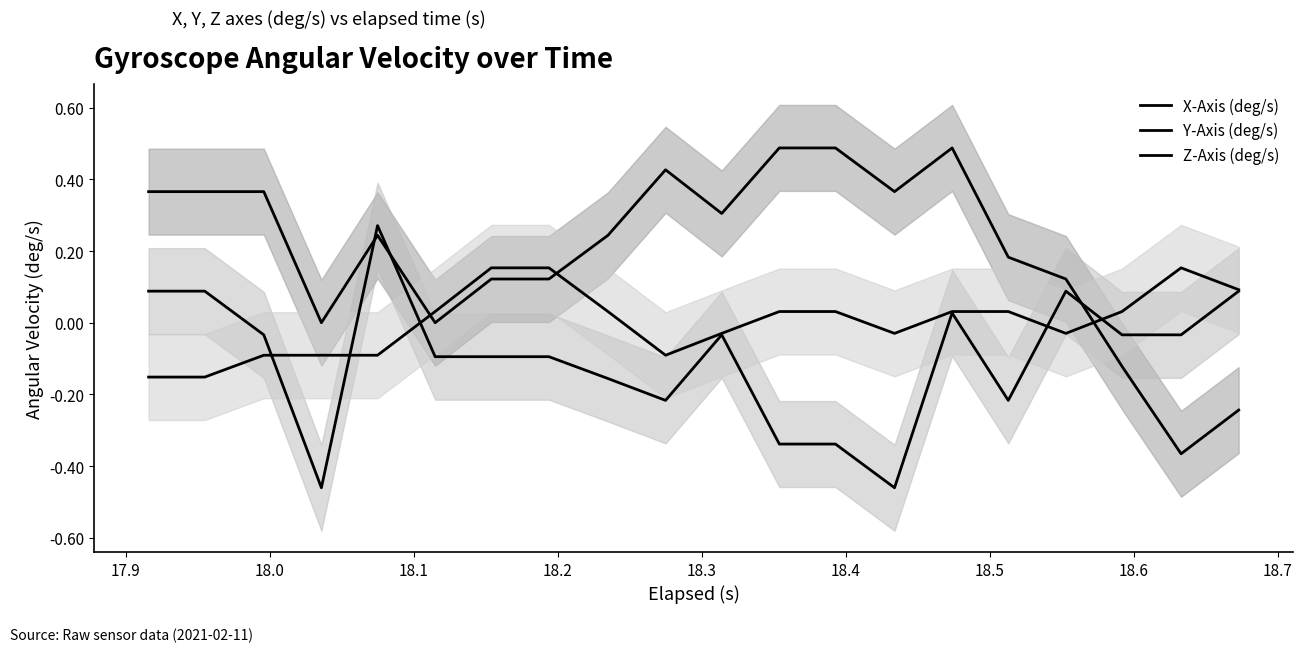

Rank the series by their average value, from lowest to highest.

Y-Axis (deg/s), Z-Axis (deg/s), X-Axis (deg/s)